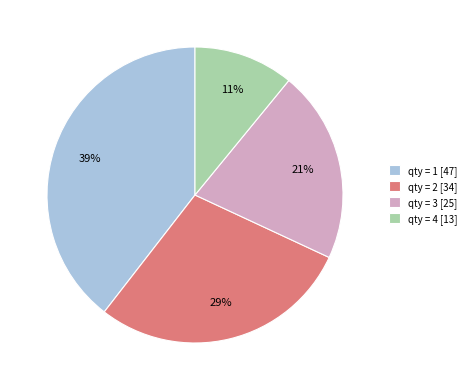

Is it true that qty = 2 [34] is 29% of the pie?

True